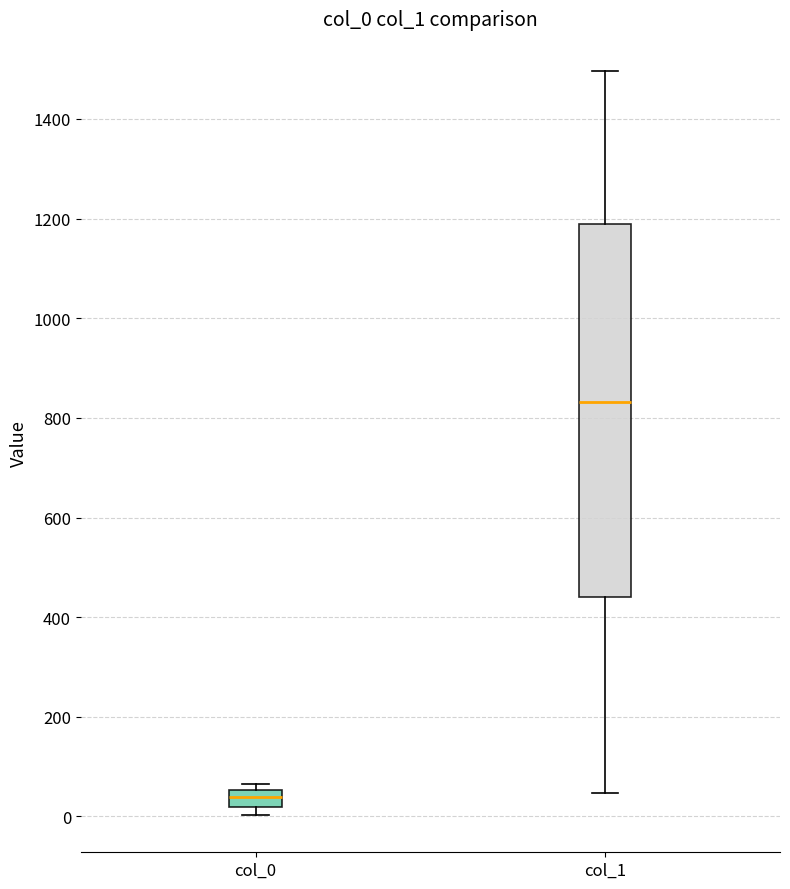

Which box has the lowest median line?

col_0